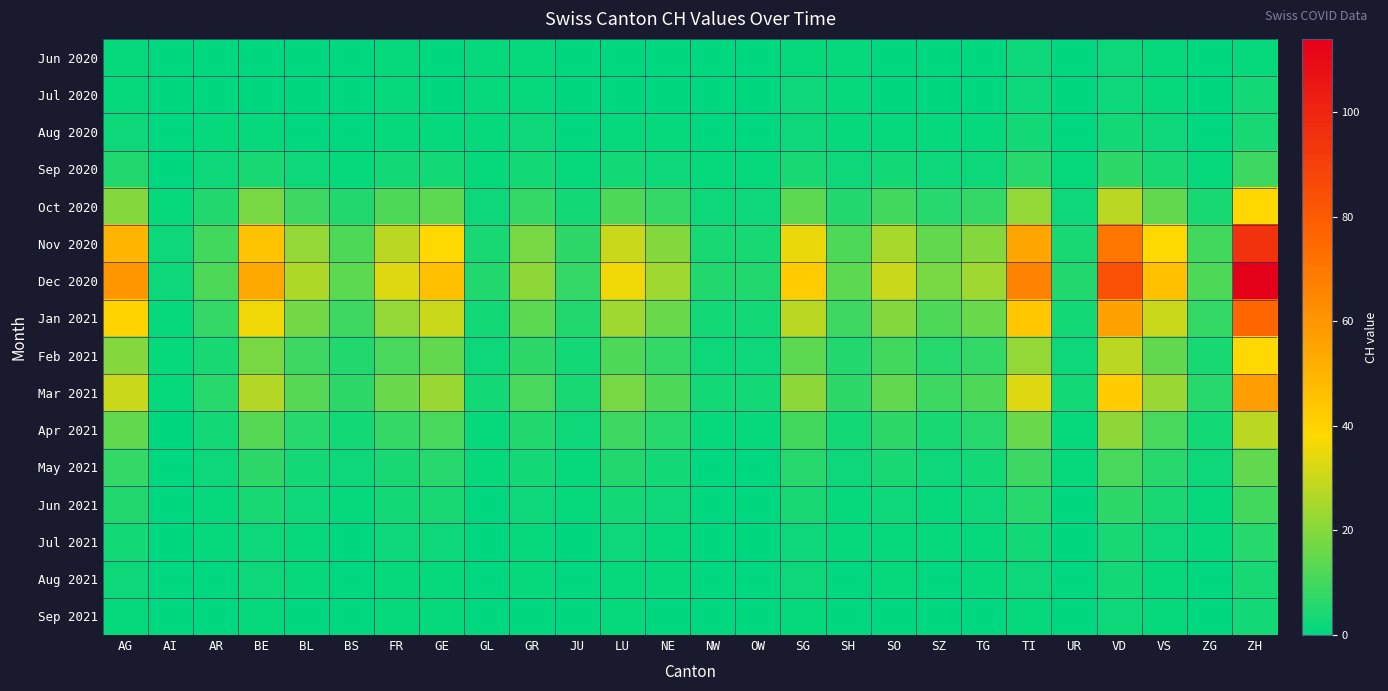

Rank the series at VD from highest to lowest value.

Dec 2020, Nov 2020, Jan 2021, Mar 2021, Oct 2020, Feb 2021, Apr 2021, May 2021, Sep 2020, Jun 2021, Jul 2021, Aug 2020, Aug 2021, Jun 2020, Jul 2020, Sep 2021